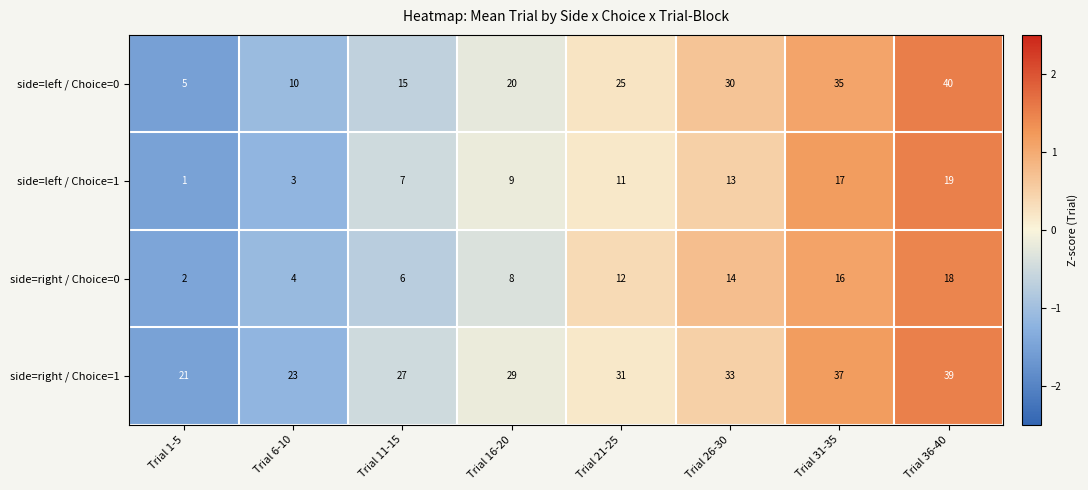

Which series has the largest total across all categories?

side=right / Choice=1